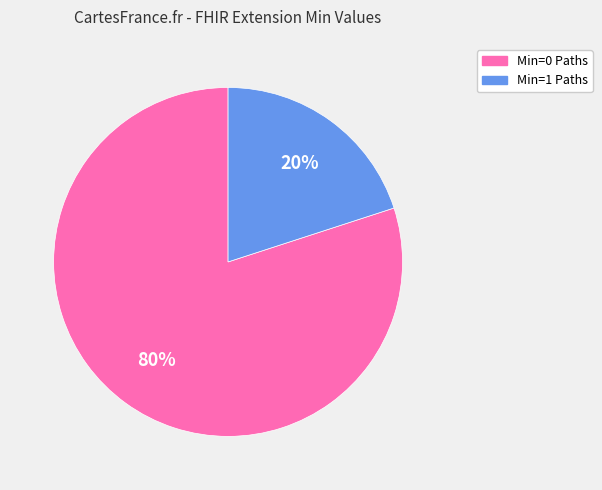

Does any single category account for the majority?

Yes